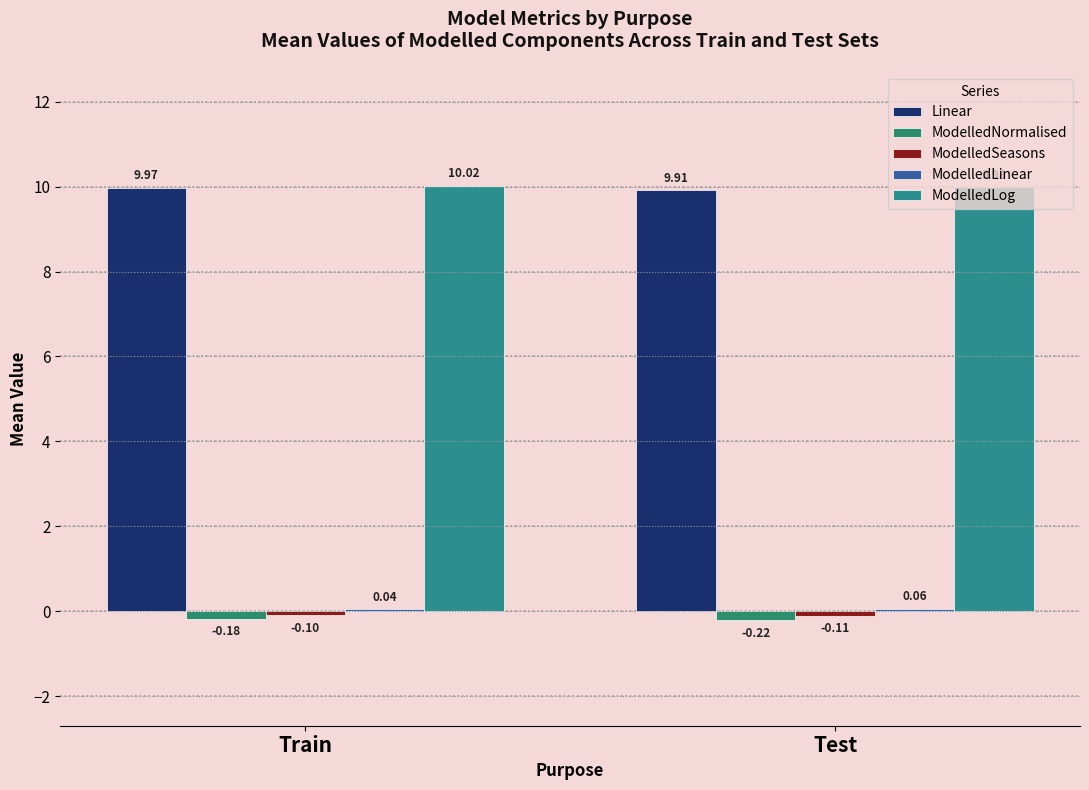

What is the total value across all series at Test?

19.6